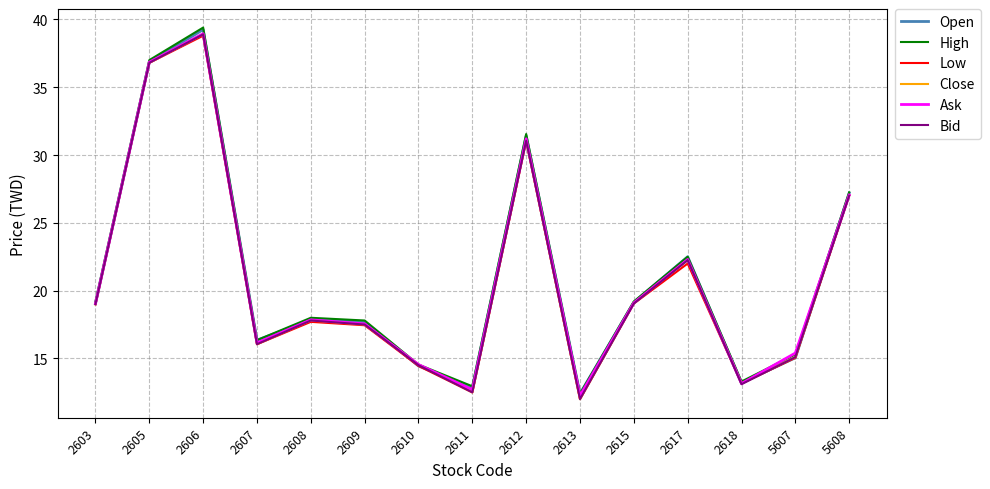

How many interior local valleys does the High series have?

4